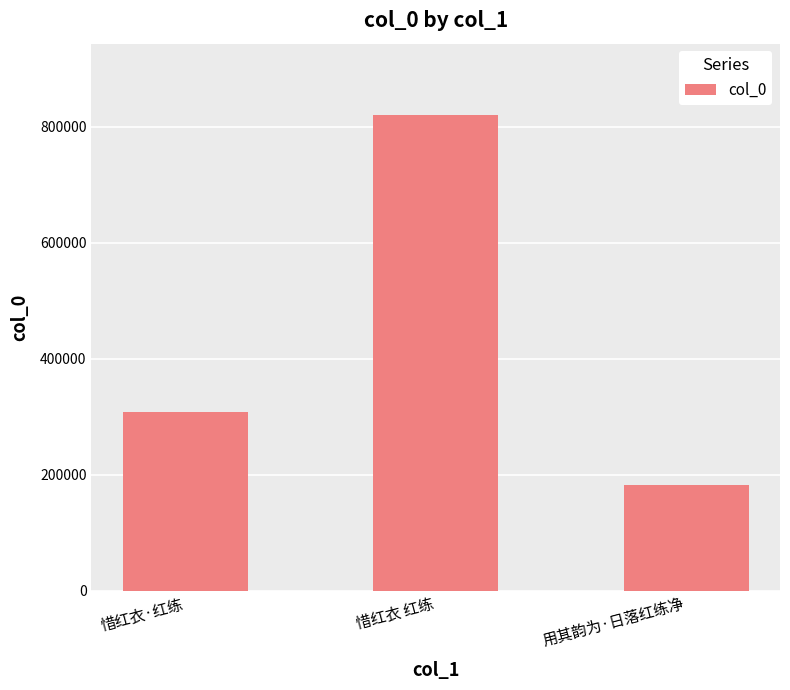

Rank the categories by value from lowest to highest.

用其韵为·日落红练净, 惜红衣·红练, 惜红衣 红练